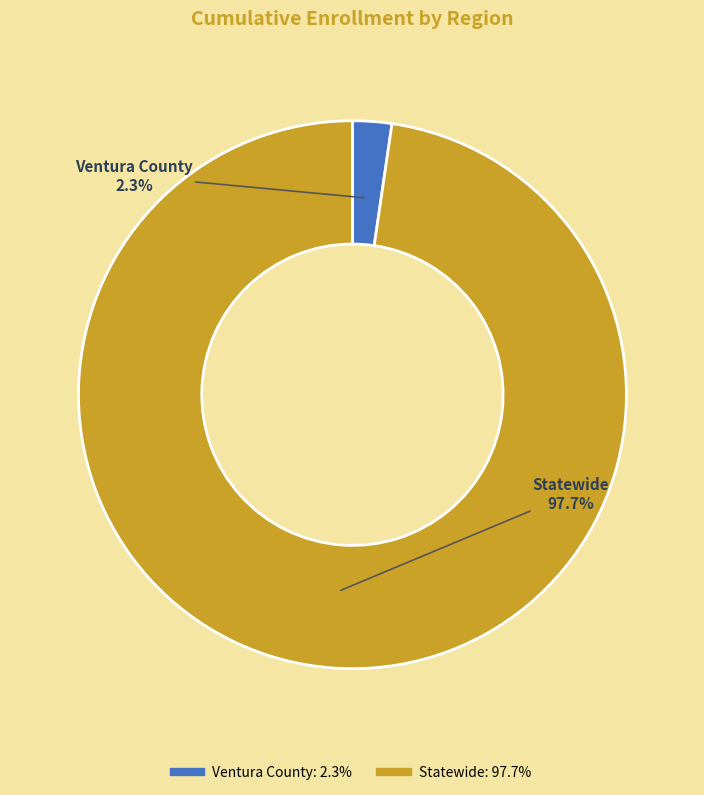

Does Ventura County represent more than half of the total?

No